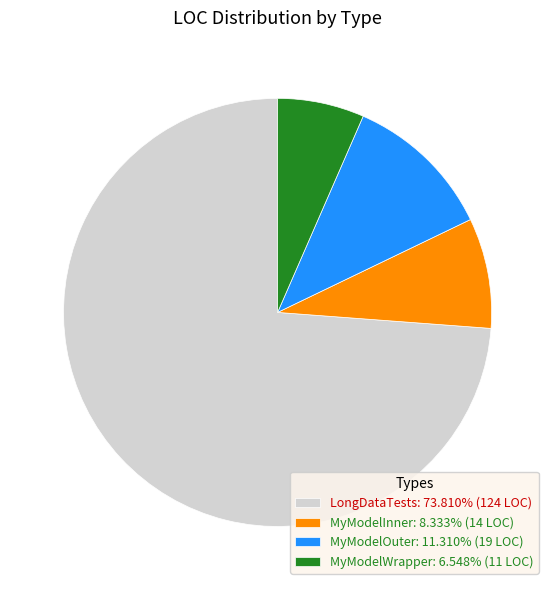

Do MyModelInner: 8.333% (14 LOC) and MyModelWrapper: 6.548% (11 LOC) together represent more than half of the pie?

No